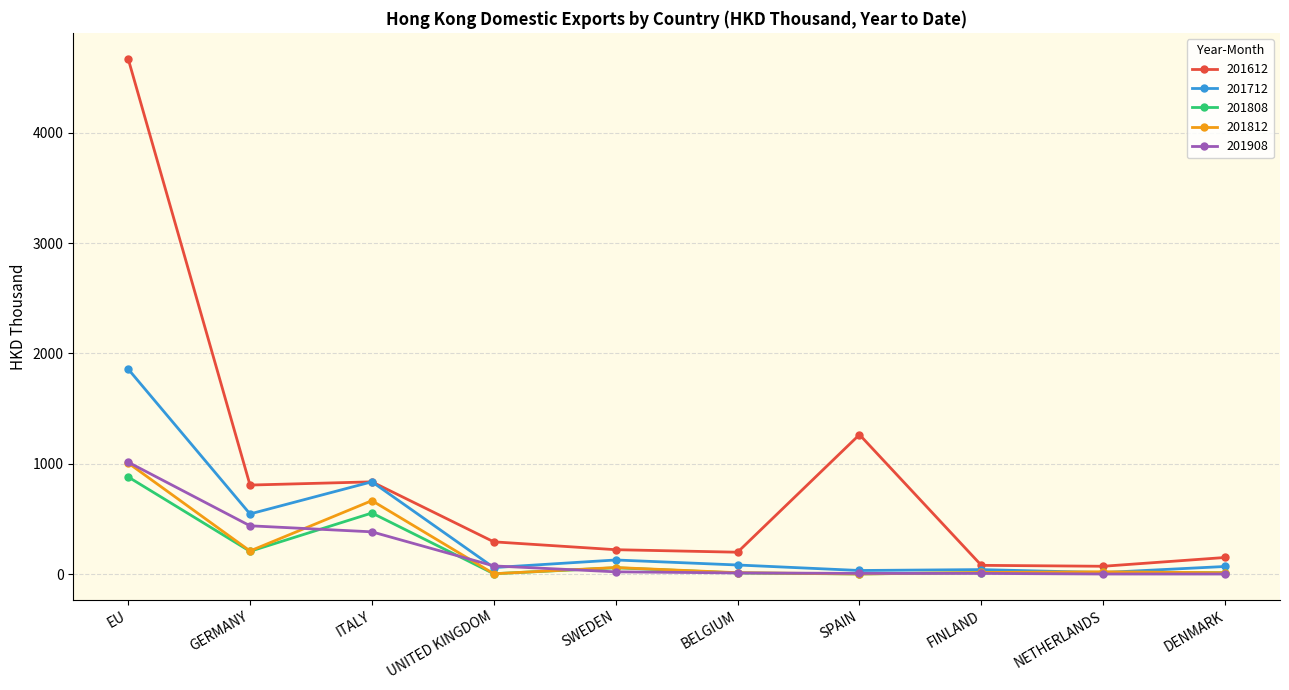

At how many categories does at least one series exceed 3741?

1